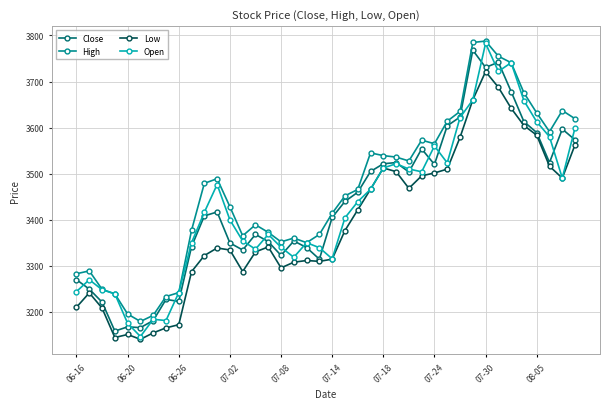

What is the value of the Low point at the 25th from the left?

3512.3